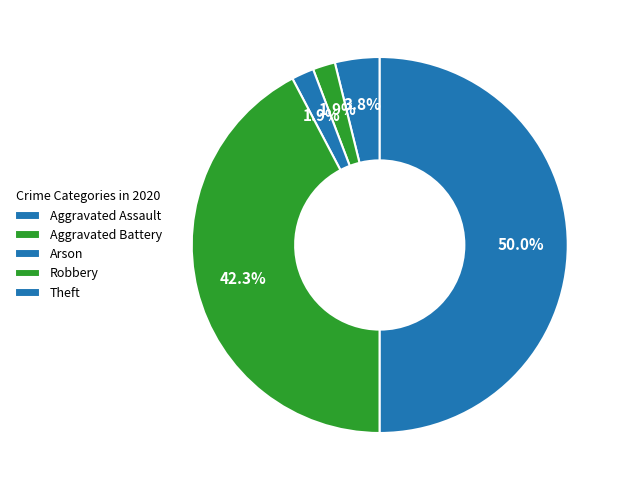

Is it true that Aggravated Assault is 4% of the pie?

True